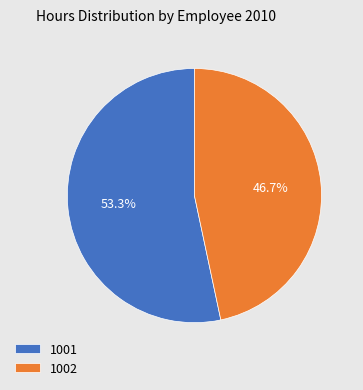

To the nearest percent, what portion does 1001 represent?

53%